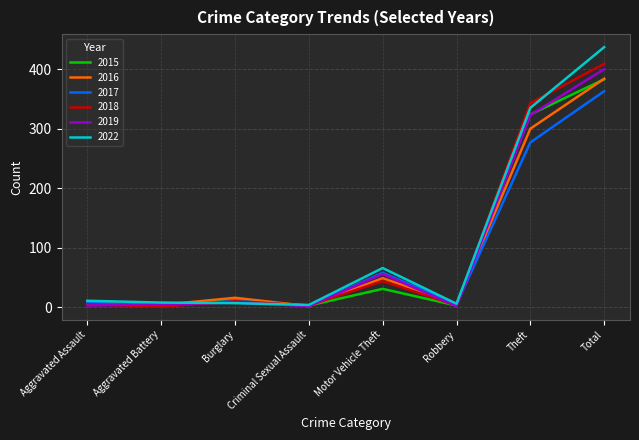

Is this an area chart (filled region under the line)?

No